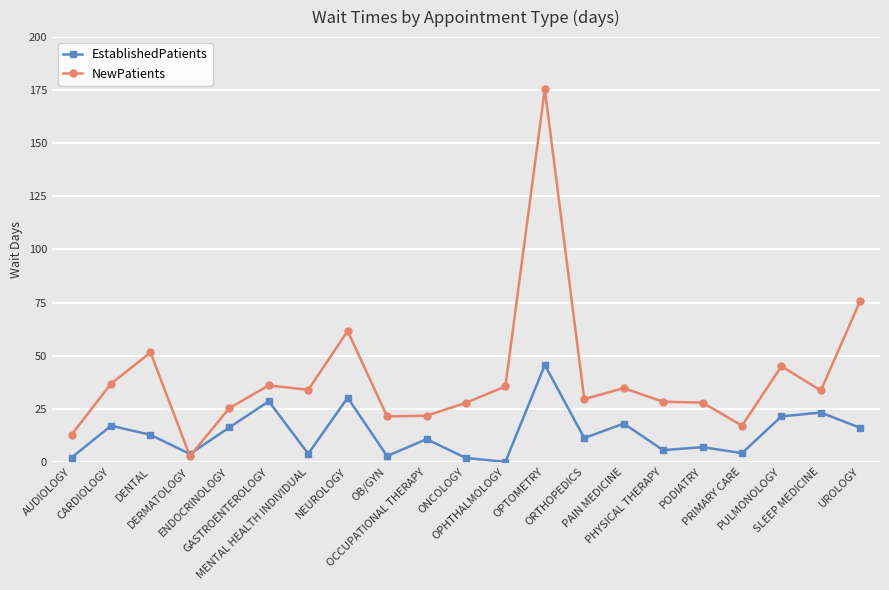

Where do EstablishedPatients and NewPatients first cross each other?

DENTAL and DERMATOLOGY